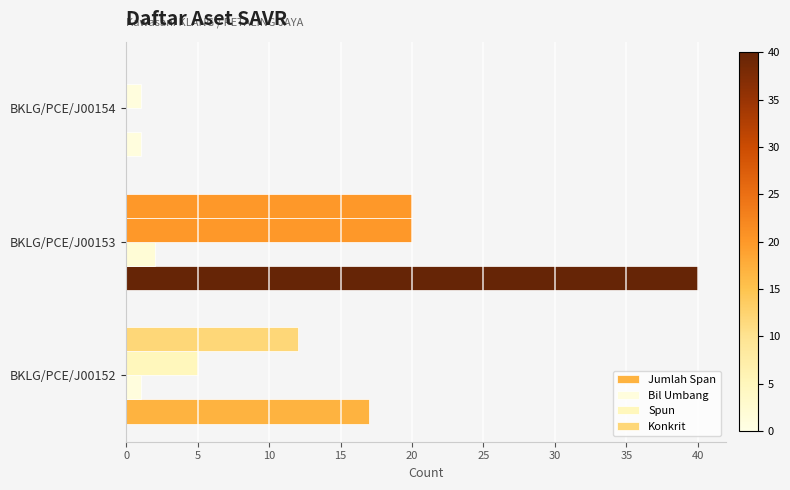

How many data points does each series have?

3